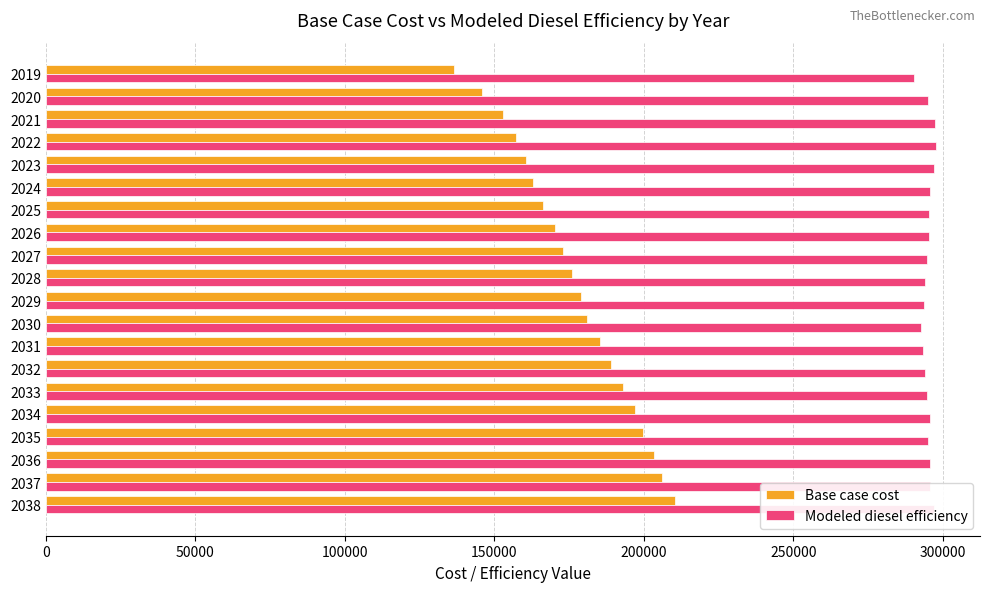

The value of Base case cost at 2033 is 271545.8. True or false?

False